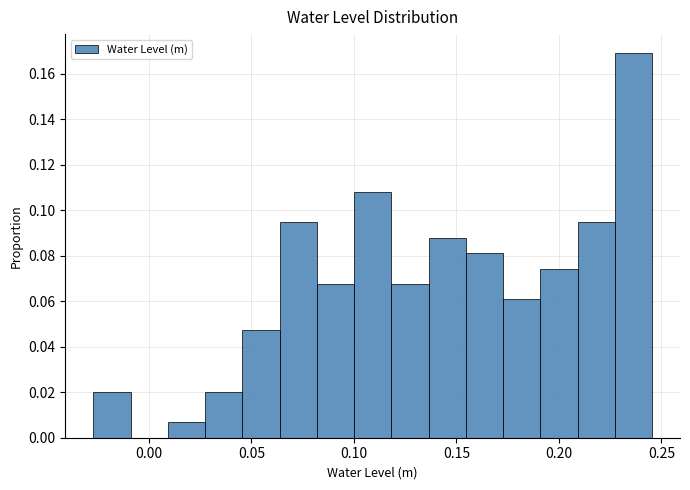

Read against the x-axis, roughly where is the centre of the tallest bar?

0.235